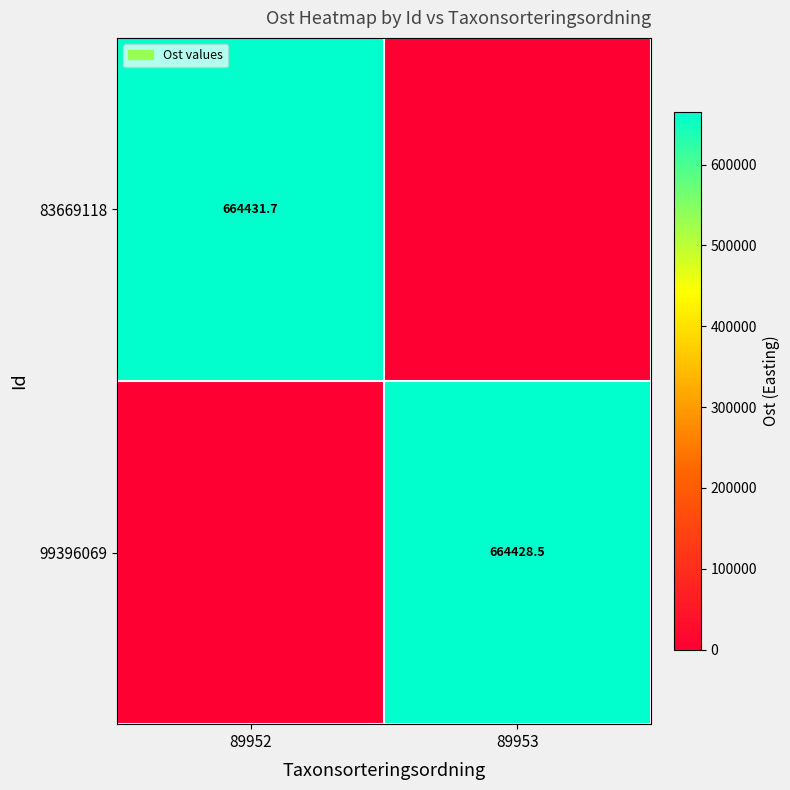

The 99396069 series shows 372825.8 at 89953. True or false?

False